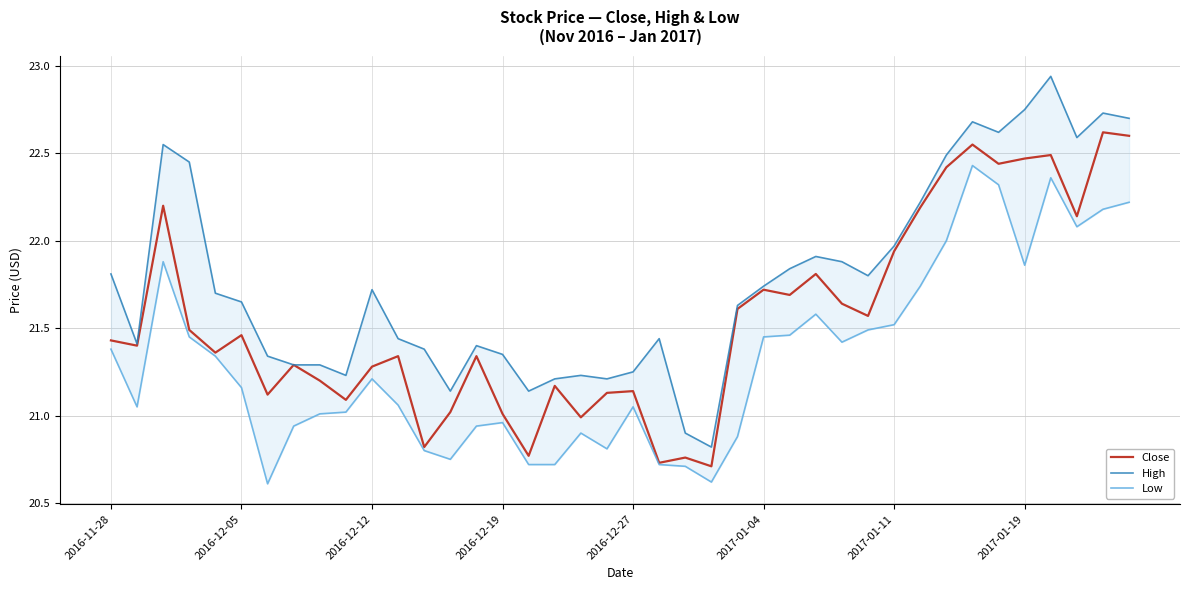

The High series shows 21.2 at 9. True or false?

True